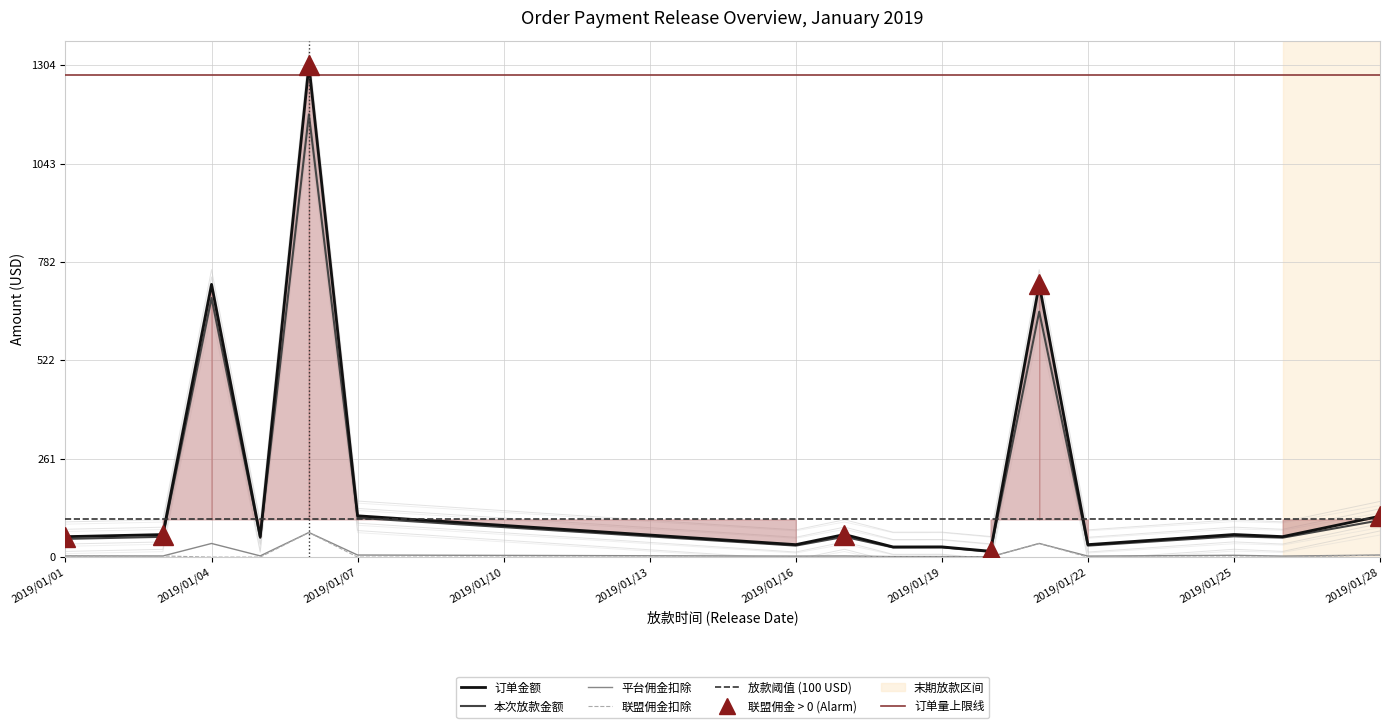

True or false: 订单金额 has more than 2 interior local peaks.

True